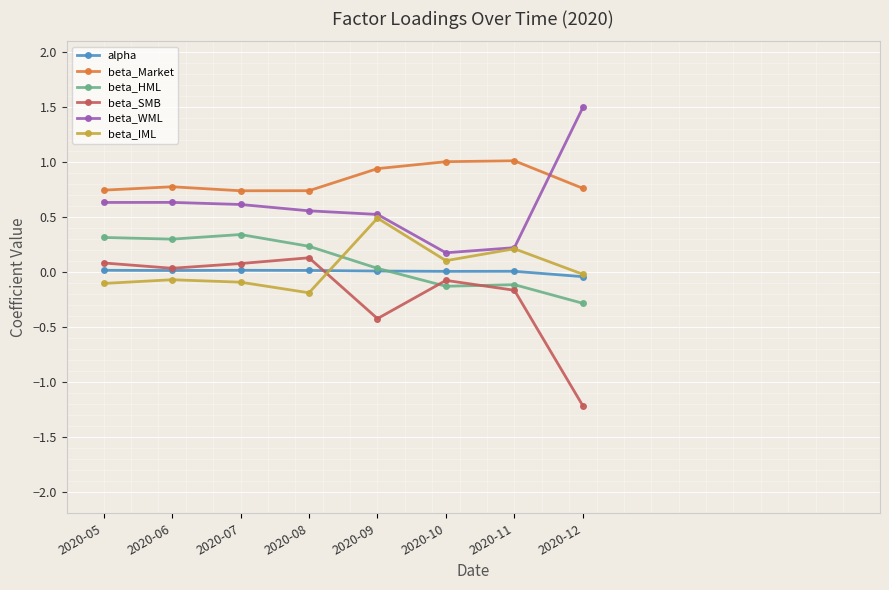

What are all the series names shown in the legend?

alpha, beta_Market, beta_HML, beta_SMB, beta_WML, beta_IML